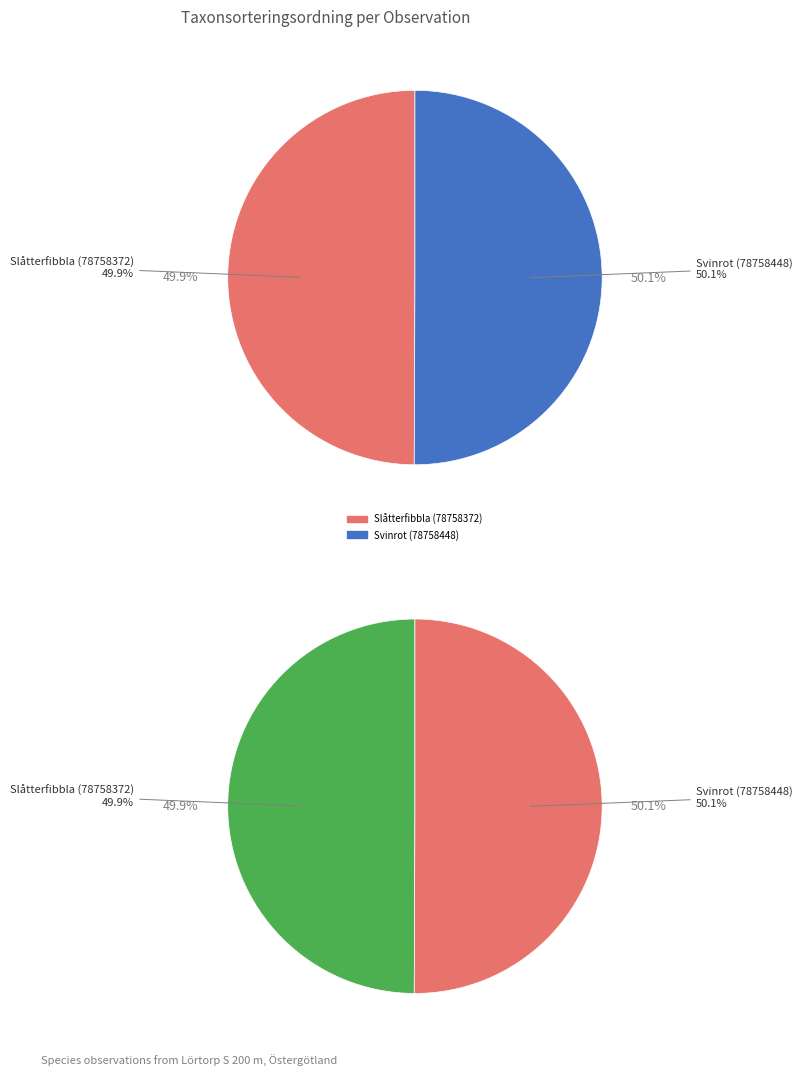

The Slåtterfibbla (78758372) slice represents 50% of the pie. True or false?

True